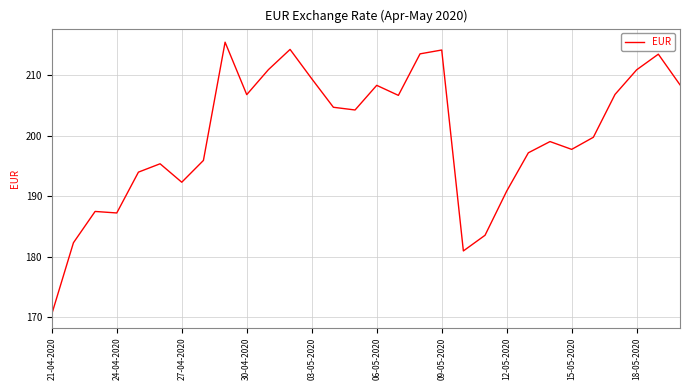

What is the average value?

200.1